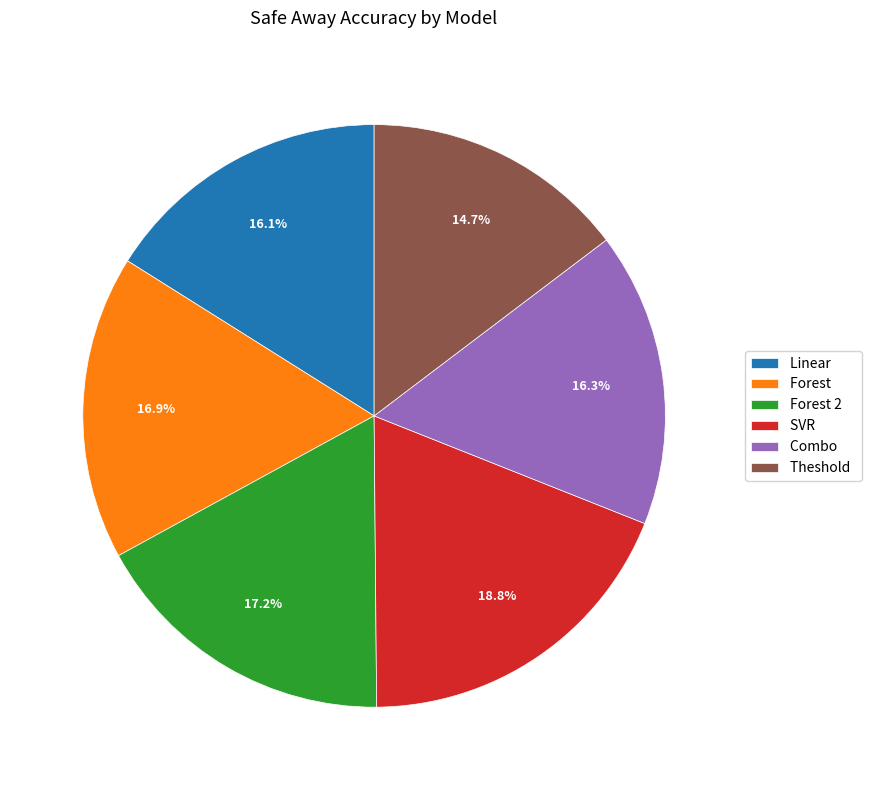

Do SVR and Forest 2 together represent more than half of the pie?

No